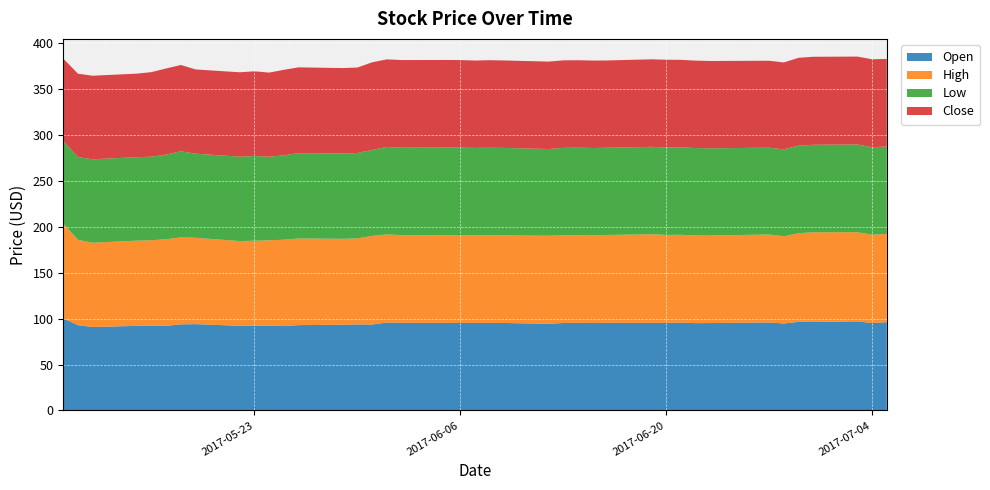

Reading left to right, transcribe all the data shown in this chart.

Open: 2017-05-10=100.3	2017-05-11=92.8	2017-05-12=90.8	2017-05-15=92.0	2017-05-16=92.4	2017-05-17=92.1	2017-05-18=93.7	2017-05-19=93.9	2017-05-22=92.1	2017-05-23=92.1	2017-05-24=92.2	2017-05-25=91.8	2017-05-26=92.9	2017-05-29=93.3	2017-05-30=93.6	2017-05-31=93.5	2017-06-01=95.7	2017-06-02=95.4	2017-06-05=95.3	2017-06-06=95.2	2017-06-07=95.2	2017-06-08=95.2	2017-06-09=95.2	2017-06-12=94.3	2017-06-13=95.2	2017-06-14=95.4	2017-06-15=95.1	2017-06-16=95.4	2017-06-19=95.3	2017-06-20=95.3	2017-06-21=95.5	2017-06-22=95.0	2017-06-23=95.1	2017-06-27=95.7	2017-06-28=94.6	2017-06-29=96.4	2017-06-30=96.3	2017-07-03=97.0	2017-07-04=95.1	2017-07-05=96.0
High: 2017-05-10=103.1	2017-05-11=92.8	2017-05-12=91.7	2017-05-15=92.7	2017-05-16=92.7	2017-05-17=94.1	2017-05-18=94.6	2017-05-19=93.9	2017-05-22=92.1	2017-05-23=92.5	2017-05-24=92.9	2017-05-25=93.9	2017-05-26=94.2	2017-05-29=93.5	2017-05-30=93.6	2017-05-31=96.3	2017-06-01=95.8	2017-06-02=95.4	2017-06-05=95.6	2017-06-06=95.6	2017-06-07=95.4	2017-06-08=95.5	2017-06-09=95.3	2017-06-12=95.8	2017-06-13=95.4	2017-06-14=95.4	2017-06-15=95.4	2017-06-16=95.6	2017-06-19=96.4	2017-06-20=95.7	2017-06-21=95.6	2017-06-22=95.4	2017-06-23=95.2	2017-06-27=95.7	2017-06-28=94.8	2017-06-29=96.4	2017-06-30=97.5	2017-07-03=97.0	2017-07-04=96.1	2017-07-05=96.0
Low: 2017-05-10=89.6	2017-05-11=90.0	2017-05-12=90.7	2017-05-15=90.8	2017-05-16=90.9	2017-05-17=92.1	2017-05-18=93.6	2017-05-19=91.5	2017-05-22=91.8	2017-05-23=92.1	2017-05-24=90.8	2017-05-25=91.8	2017-05-26=92.9	2017-05-29=92.7	2017-05-30=92.9	2017-05-31=93.5	2017-06-01=95.1	2017-06-02=95.0	2017-06-05=95.1	2017-06-06=95.1	2017-06-07=95.0	2017-06-08=95.1	2017-06-09=95.1	2017-06-12=94.3	2017-06-13=95.1	2017-06-14=95.1	2017-06-15=95.0	2017-06-16=94.9	2017-06-19=95.1	2017-06-20=95.1	2017-06-21=95.1	2017-06-22=95.0	2017-06-23=94.9	2017-06-27=94.4	2017-06-28=94.5	2017-06-29=95.2	2017-06-30=95.2	2017-07-03=95.4	2017-07-04=95.1	2017-07-05=95.1
Close: 2017-05-10=89.7	2017-05-11=90.7	2017-05-12=90.9	2017-05-15=90.9	2017-05-16=92.0	2017-05-17=93.6	2017-05-18=93.8	2017-05-19=91.6	2017-05-22=91.8	2017-05-23=92.1	2017-05-24=91.6	2017-05-25=93.0	2017-05-26=93.3	2017-05-29=93.0	2017-05-30=92.9	2017-05-31=95.4	2017-06-01=95.2	2017-06-02=95.3	2017-06-05=95.2	2017-06-06=95.3	2017-06-07=95.1	2017-06-08=95.2	2017-06-09=95.1	2017-06-12=95.1	2017-06-13=95.2	2017-06-14=95.1	2017-06-15=95.1	2017-06-16=94.9	2017-06-19=95.2	2017-06-20=95.4	2017-06-21=95.2	2017-06-22=95.1	2017-06-23=95.0	2017-06-27=94.5	2017-06-28=94.5	2017-06-29=95.5	2017-06-30=95.7	2017-07-03=95.6	2017-07-04=95.7	2017-07-05=95.2